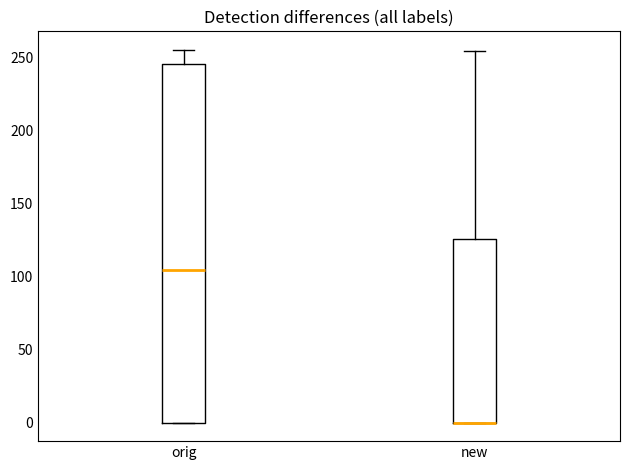

Reading left to right, read every box against the y-axis: the position of its median line, the range the box covers, and the ends of its whiskers. The values are not printed on the chart, so give them approximately, as read against the axis.

orig: median 105, box 0 to 245, whiskers 0 to 255
new: median 0 (drawn on the box's lower edge), box 0 to 125, whiskers 0 to 255